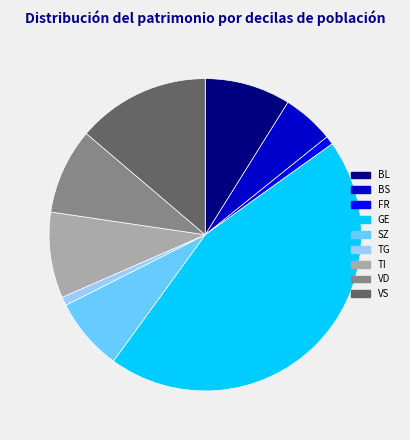

Is there any slice that represents more than half of the pie?

No